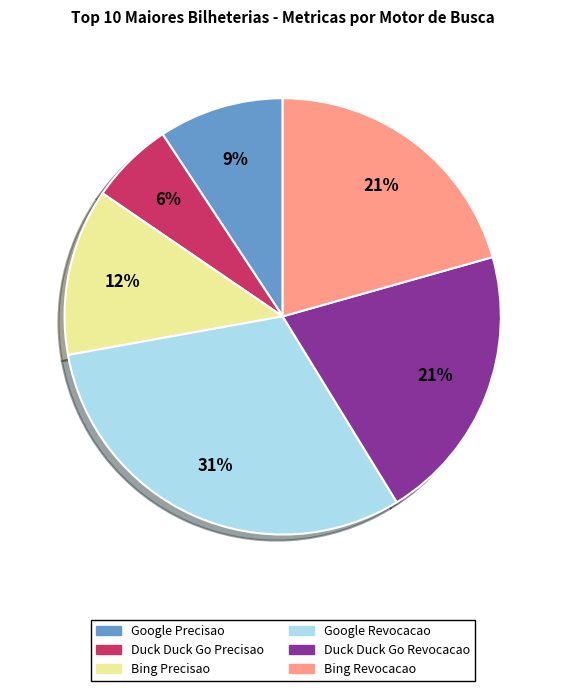

What percentage is the Google Revocacao slice, to the nearest percent?

31%